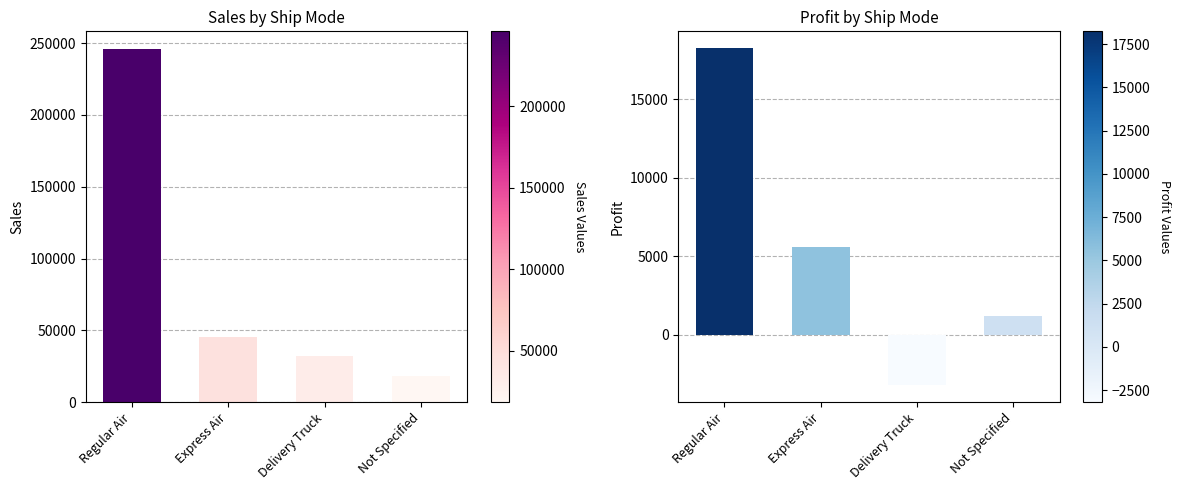

What is the label of the 3rd bar from the right?

Express Air